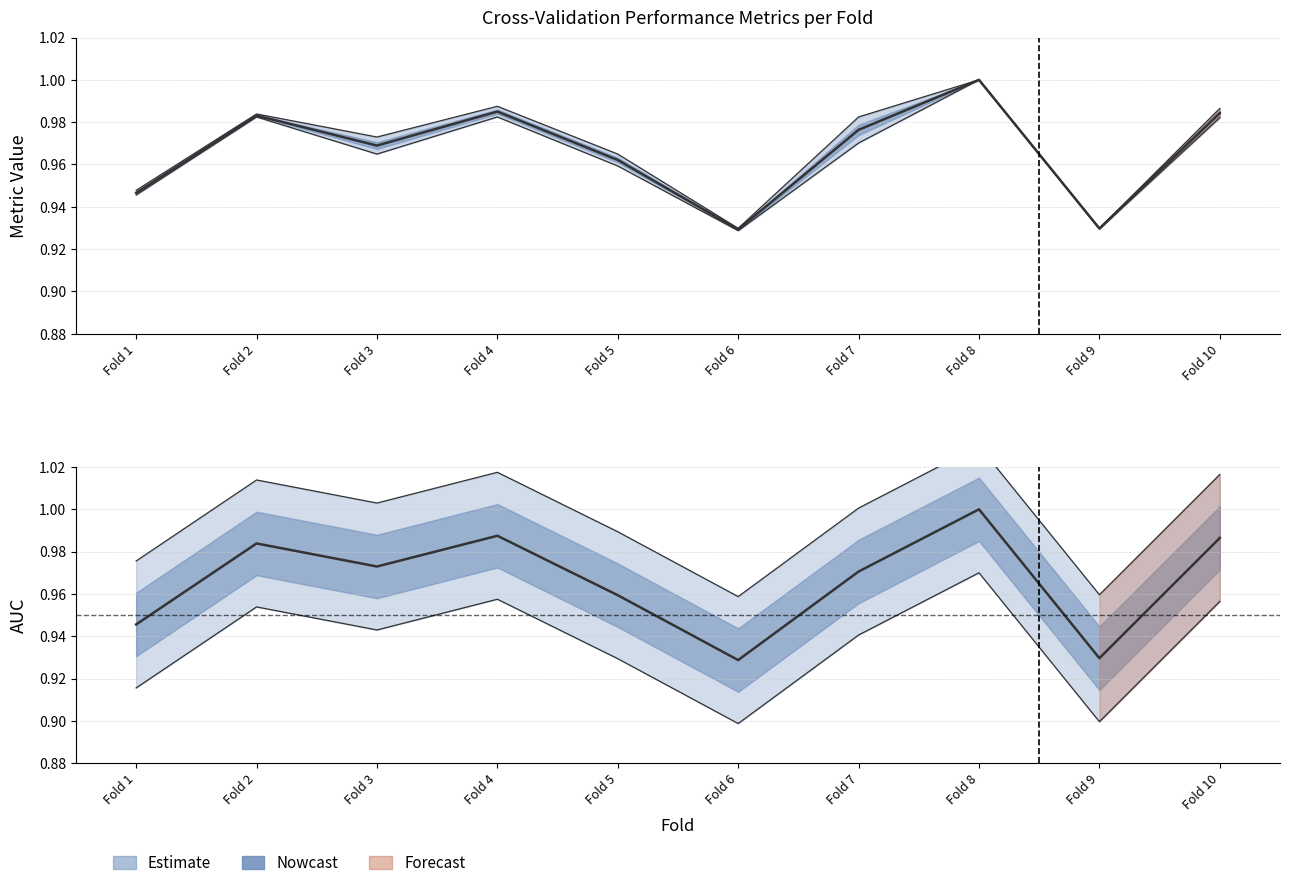

What is the sum of all auc values?

9.7